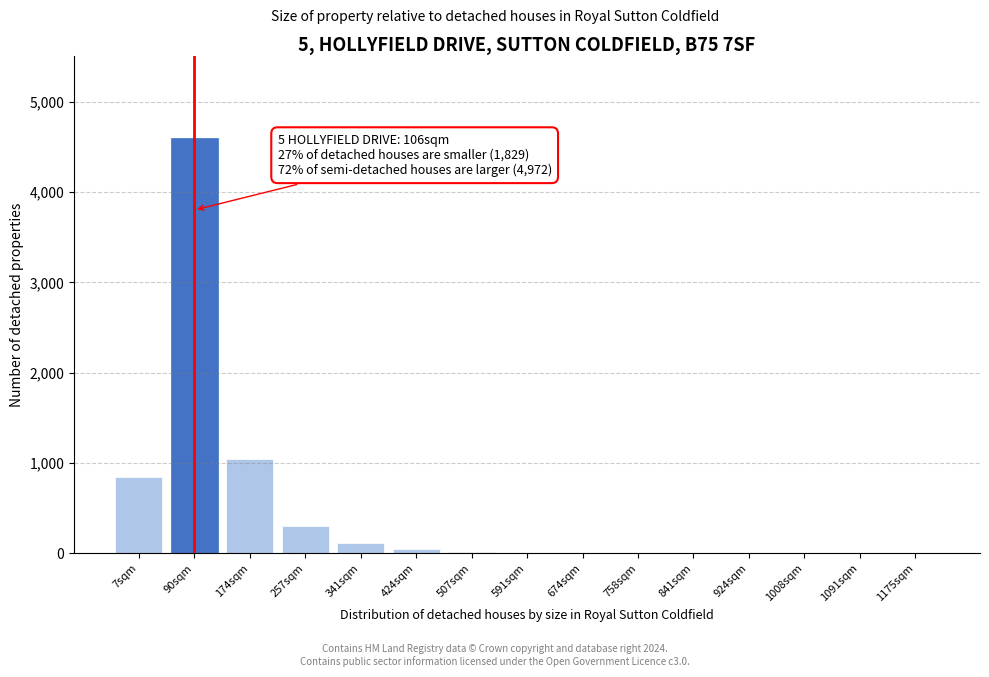

At which label is the value closest to 2300?

174sqm